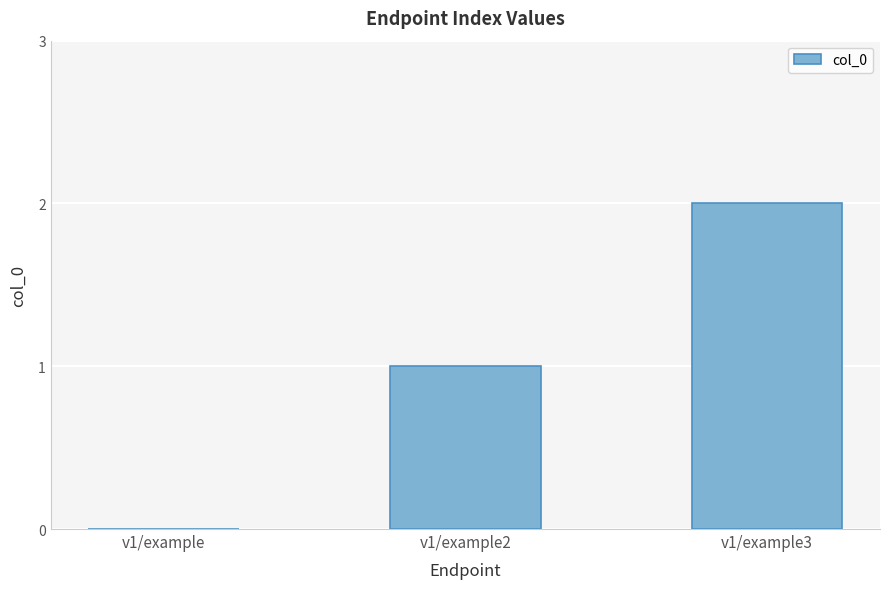

Between v1/example2 and v1/example, which is larger?

v1/example2